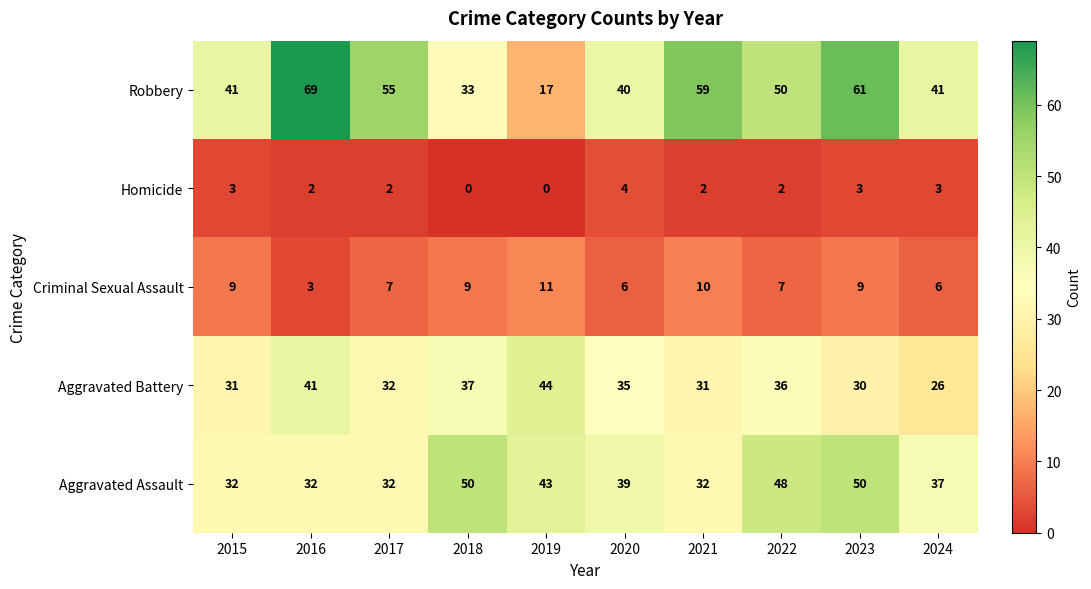

Between 2021 and 2024, which series saw the biggest shift?

Robbery